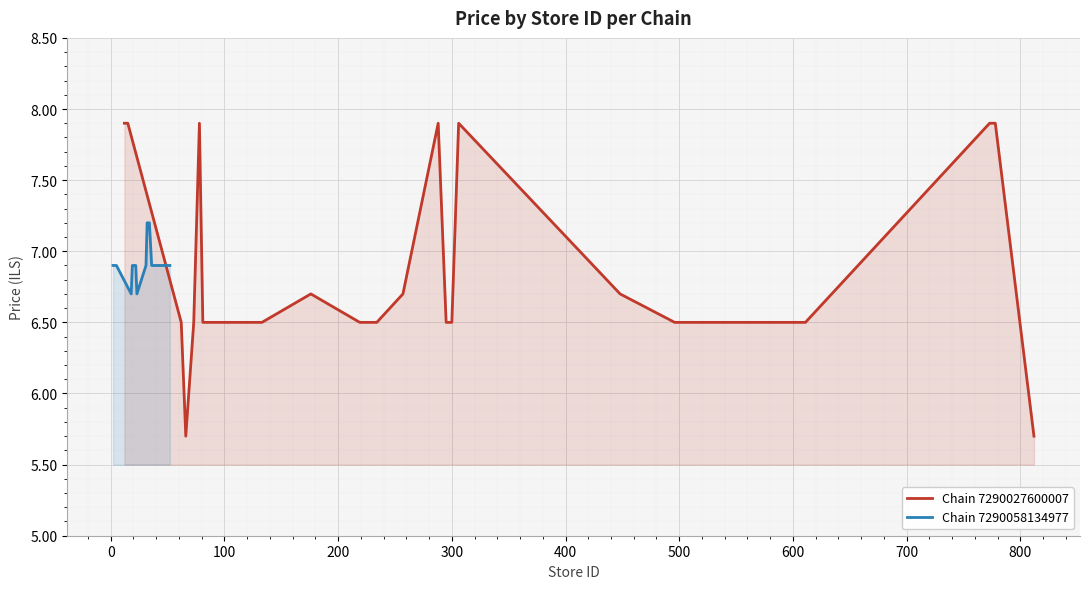

List the series in order of their peak value, highest first.

Chain 7290027600007, Chain 7290058134977